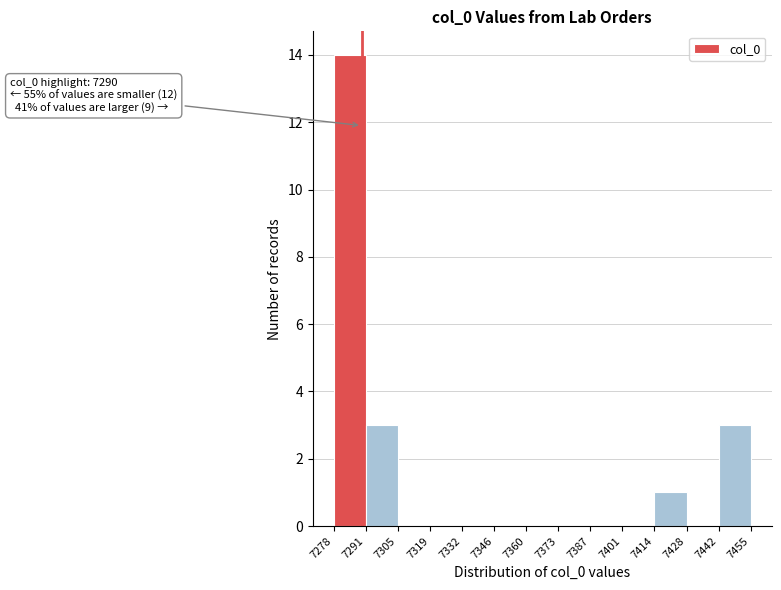

Which range on the x-axis has the tallest bar?

7278 to 7291